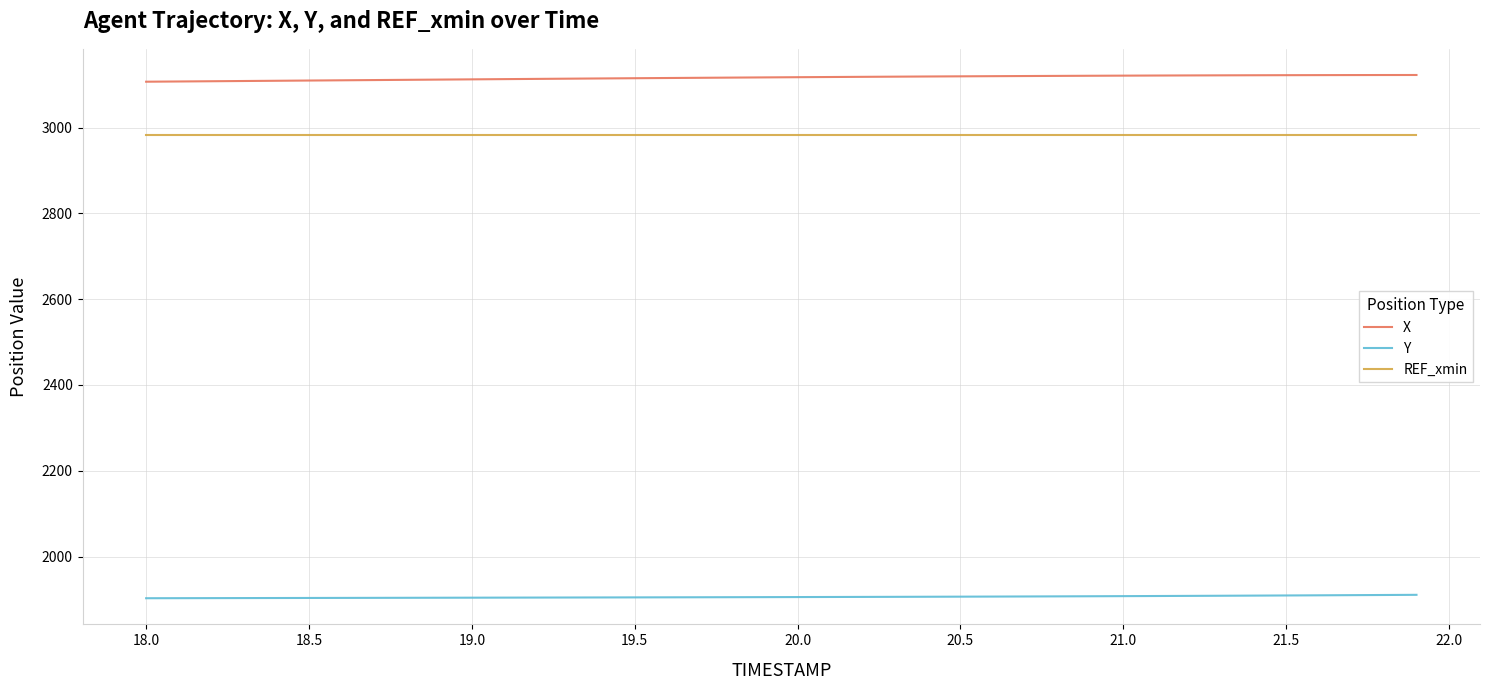

True or false: X and REF_xmin cross at least once.

False